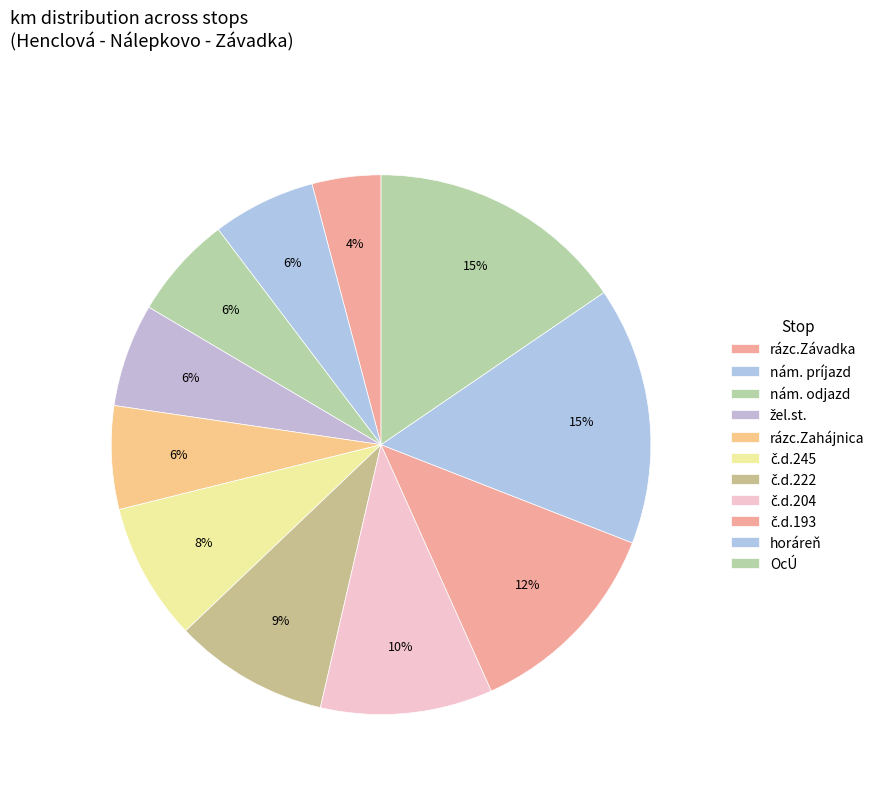

How many segments does this pie chart have?

11